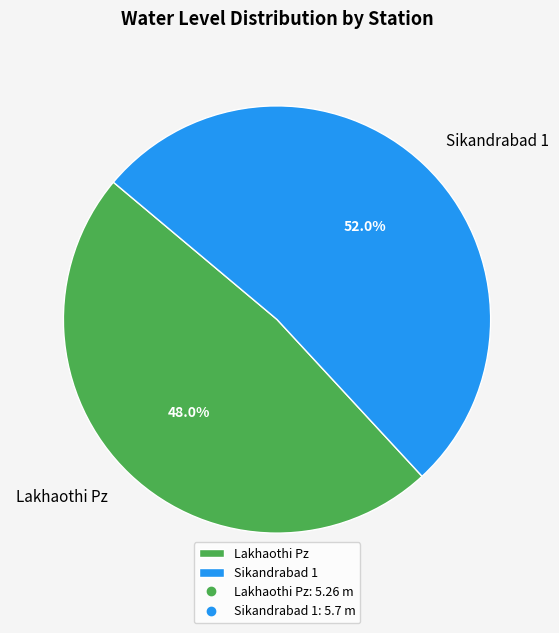

To the nearest percent, what portion does Sikandrabad 1 represent?

52%